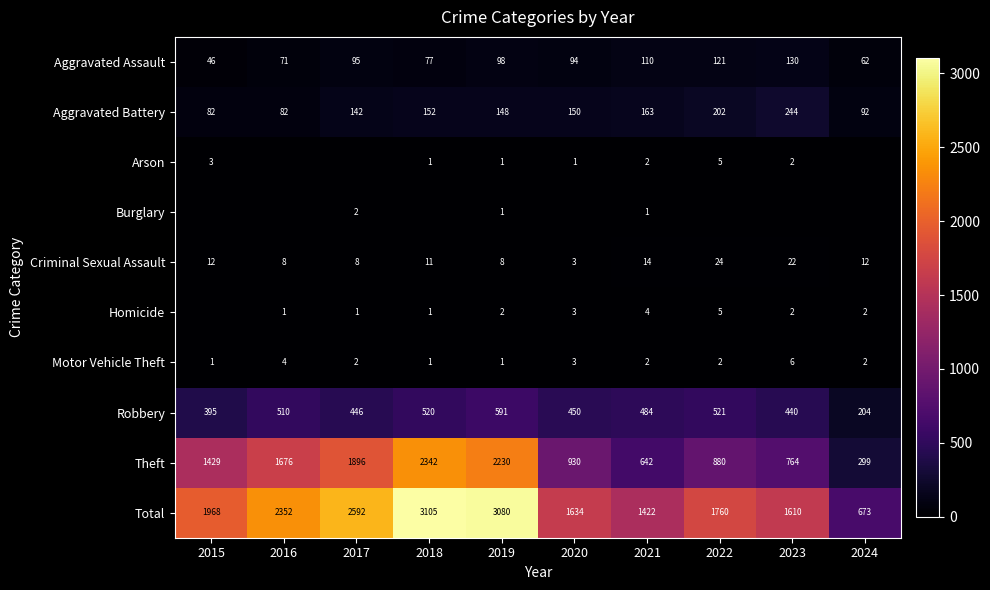

What is the spread (max minus min) of values at 2022?

1760